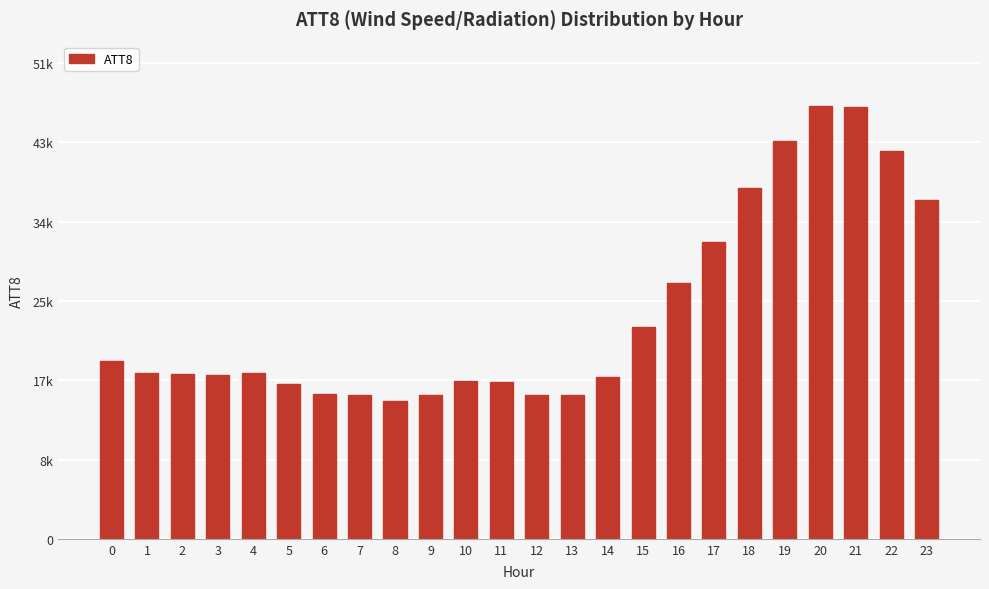

List the labels in order of value, largest first.

20, 21, 19, 22, 18, 23, 17, 16, 15, 0, 1, 4, 2, 3, 14, 10, 11, 5, 6, 7, 9, 12, 13, 8